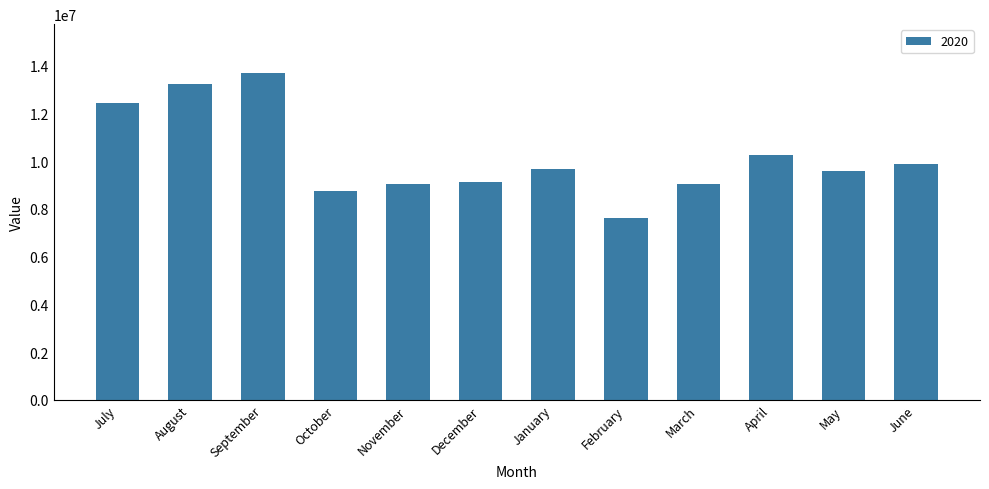

What is the ratio of the value at September to the value at April?

1.3